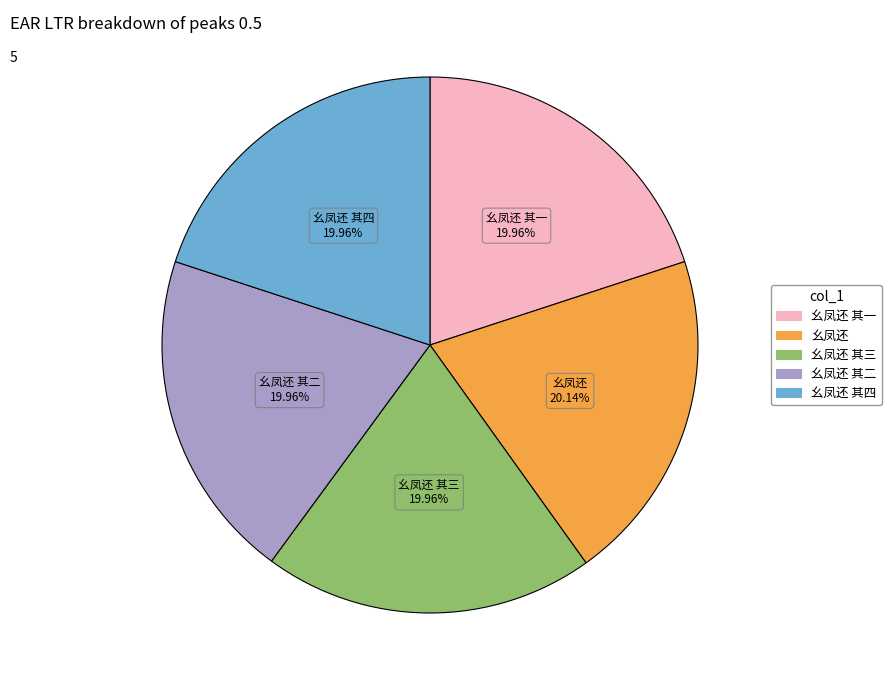

Is there any slice that represents more than half of the pie?

No